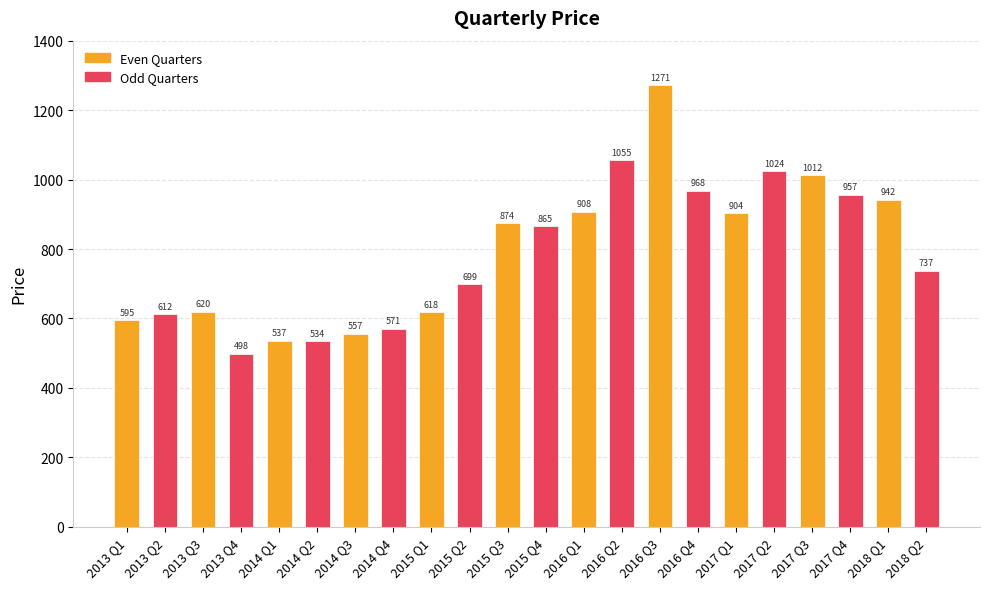

What is the difference between the maximum and minimum values in the Even Quarters series?

734.8